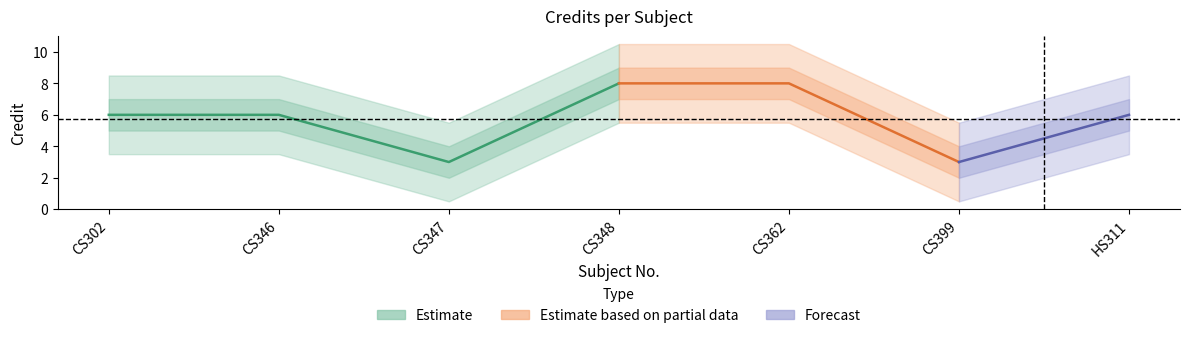

Is this an area chart (filled region under the line)?

No